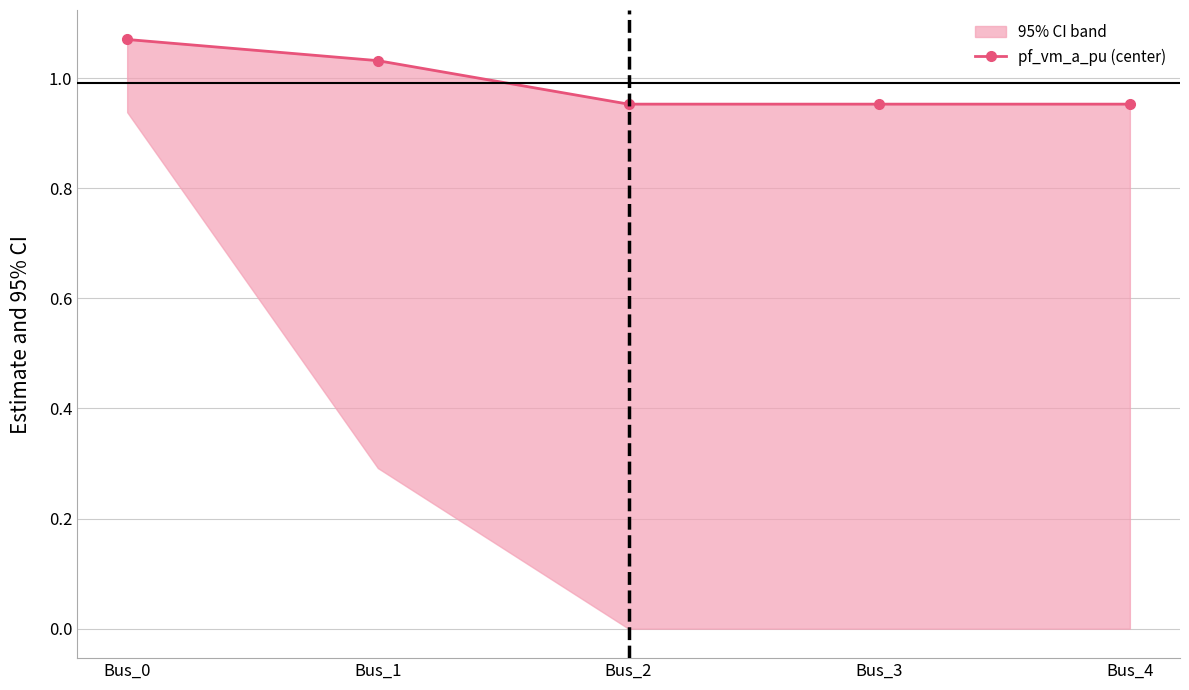

The chart shows a value of 0.3 at Bus_4. True or false?

False